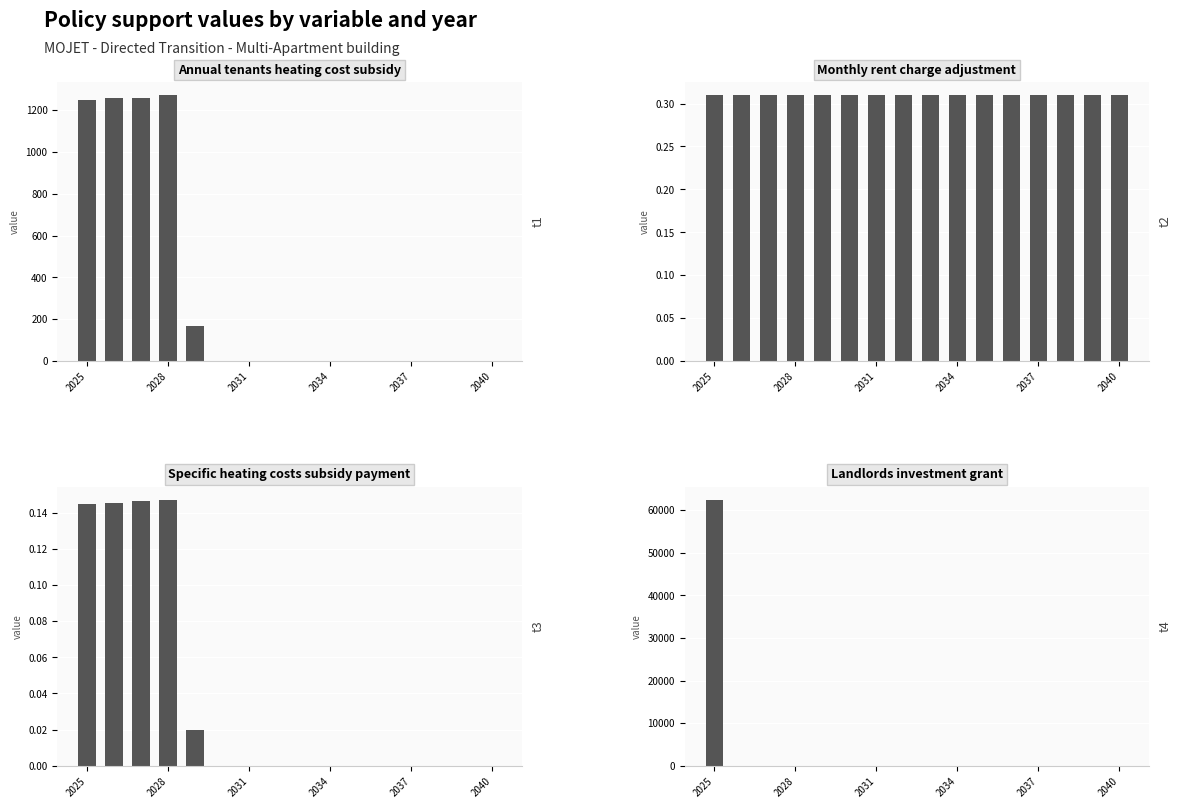

How many groups of bars are there?

16